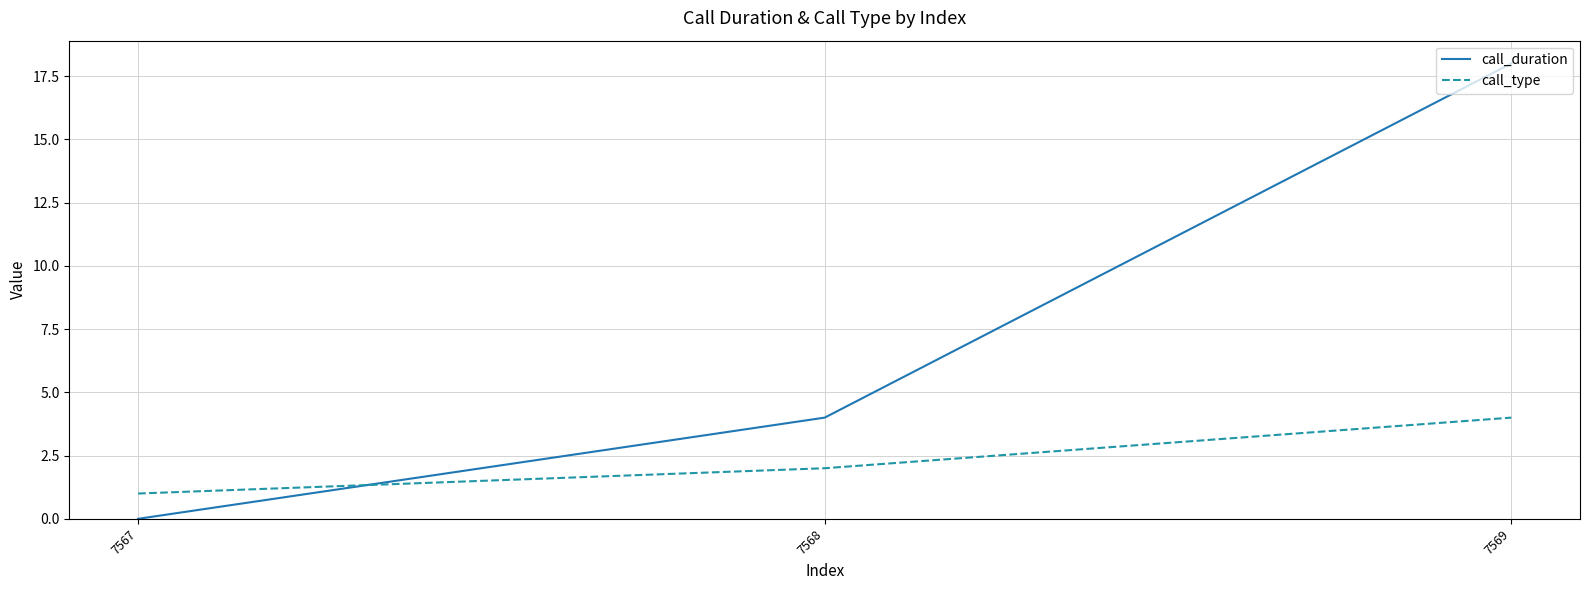

The call_duration series shows 6 at 7568. True or false?

False